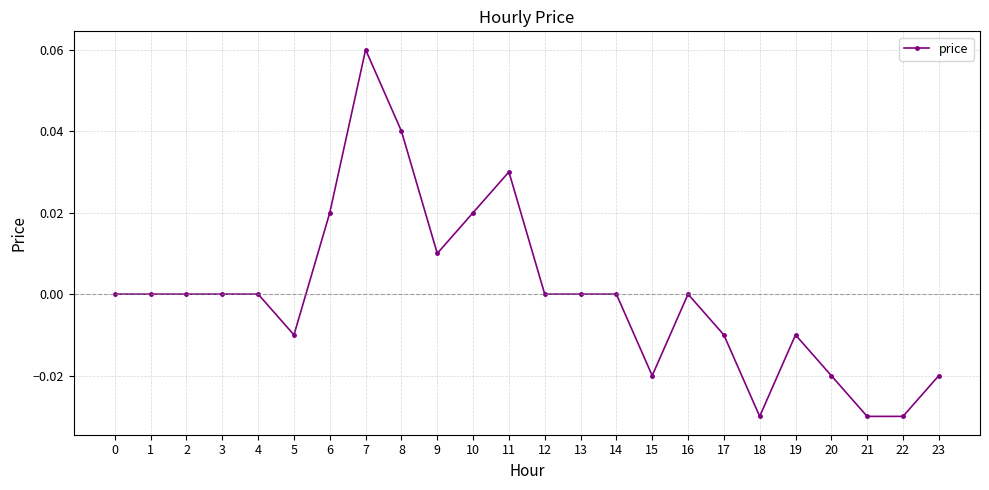

Does the chart display data point markers on the line(s)?

Yes